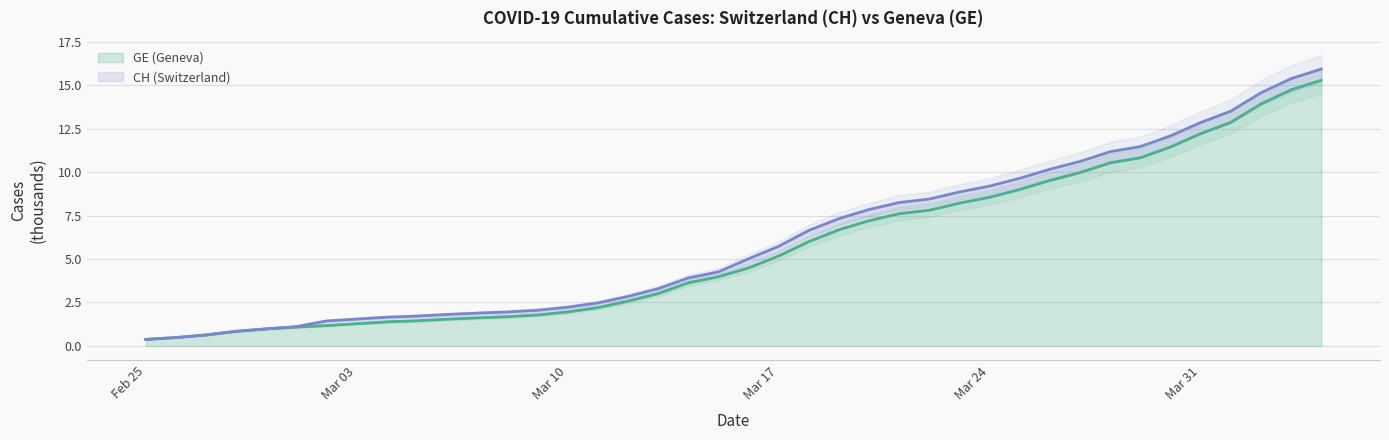

True or false: CH and GE intersect in this chart.

False